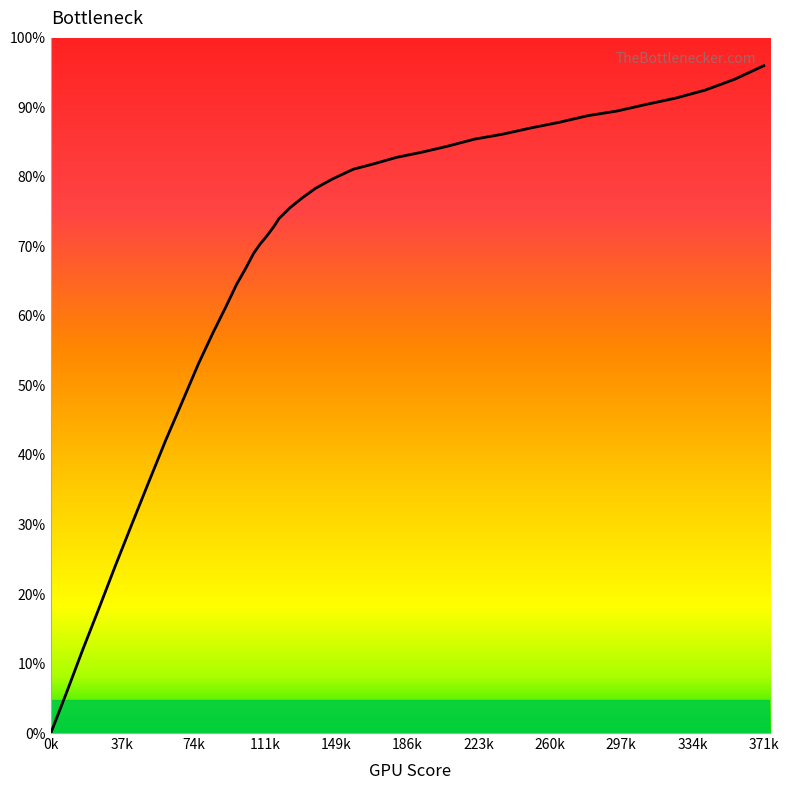

Is this an area chart (filled region under the line)?

No